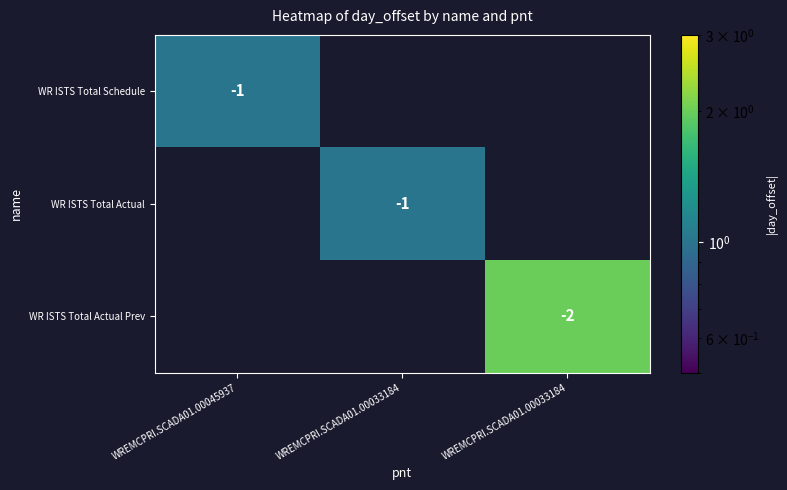

Between WREMCPRI.SCADA01.00033184 and WREMCPRI.SCADA01.00033184, which is larger?

WREMCPRI.SCADA01.00033184